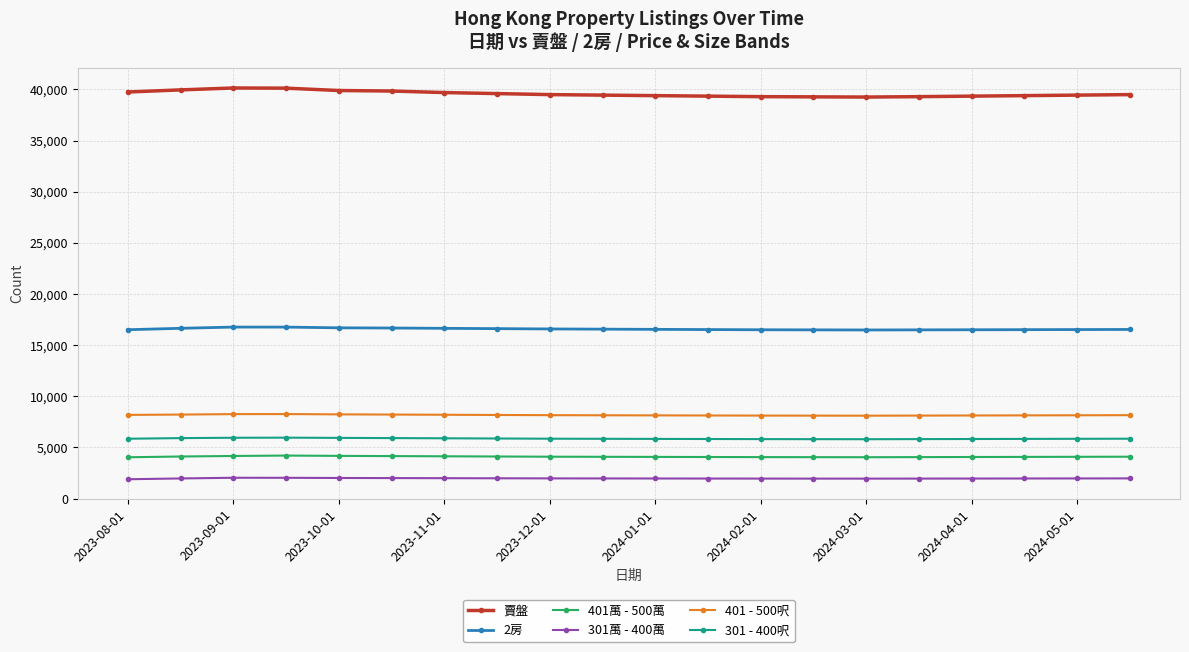

What is the value of the 401 - 500呎 point at the 18th from the left?

8140